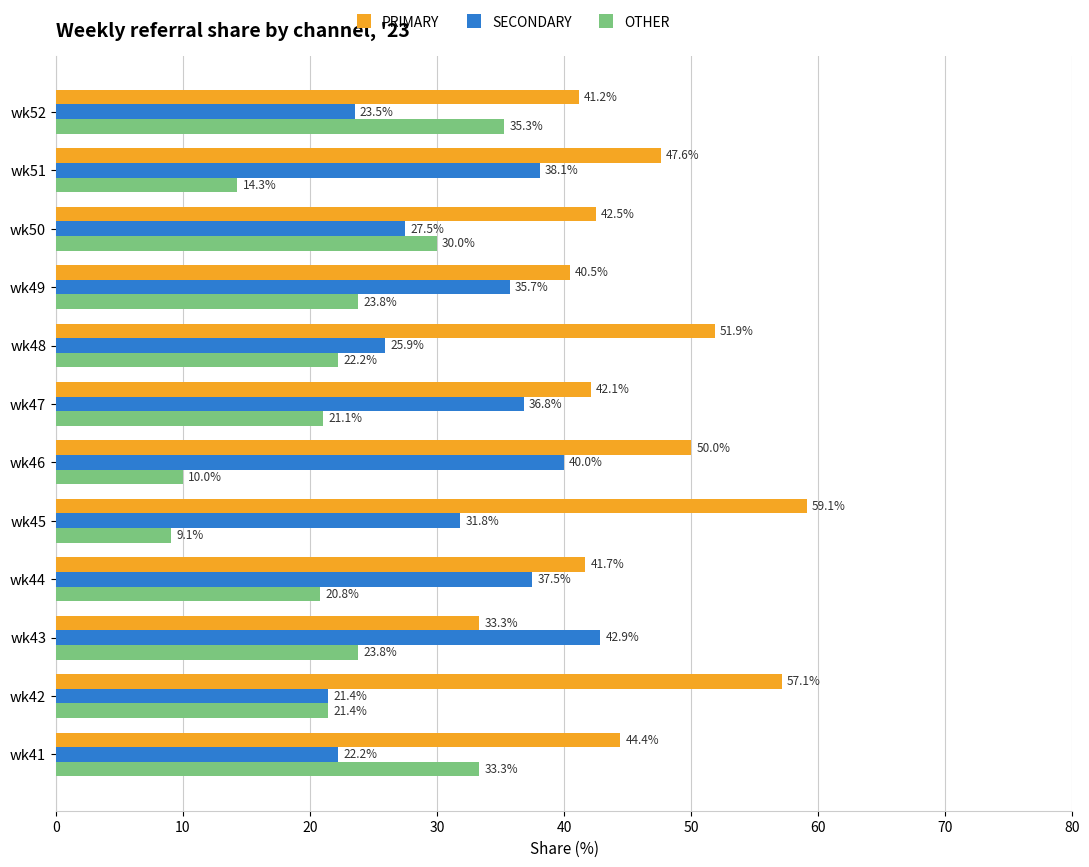

List the series in order of their peak value, lowest first.

OTHER, SECONDARY, PRIMARY